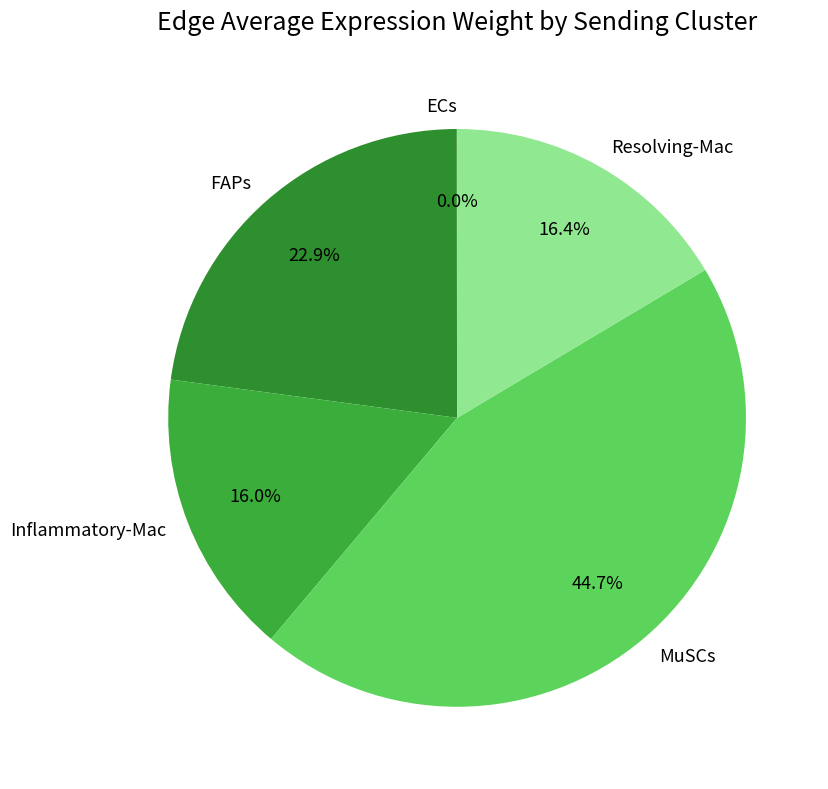

The MuSCs slice represents 58% of the pie. True or false?

False